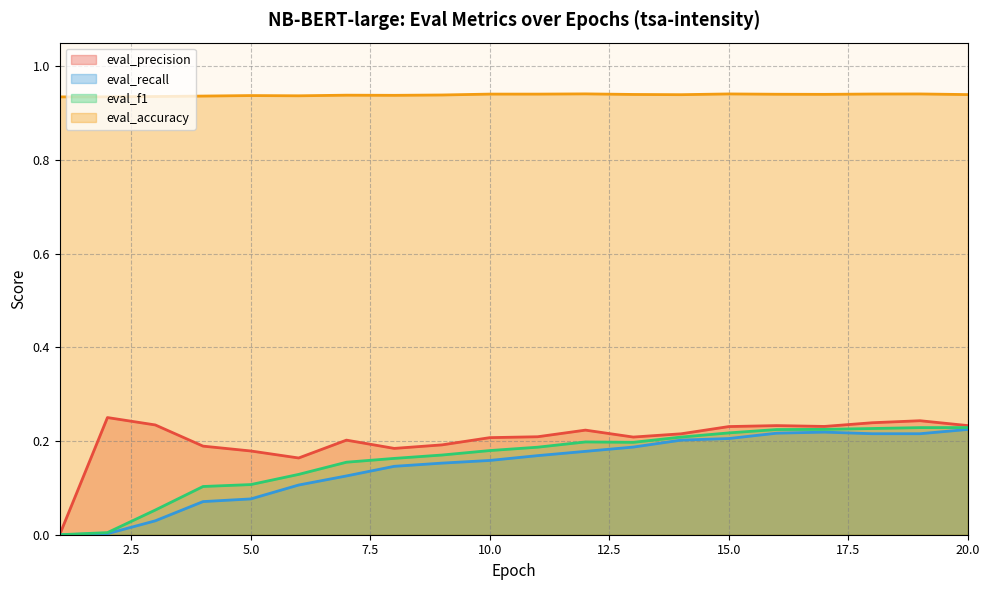

What is the average value of the eval_accuracy series?

0.9